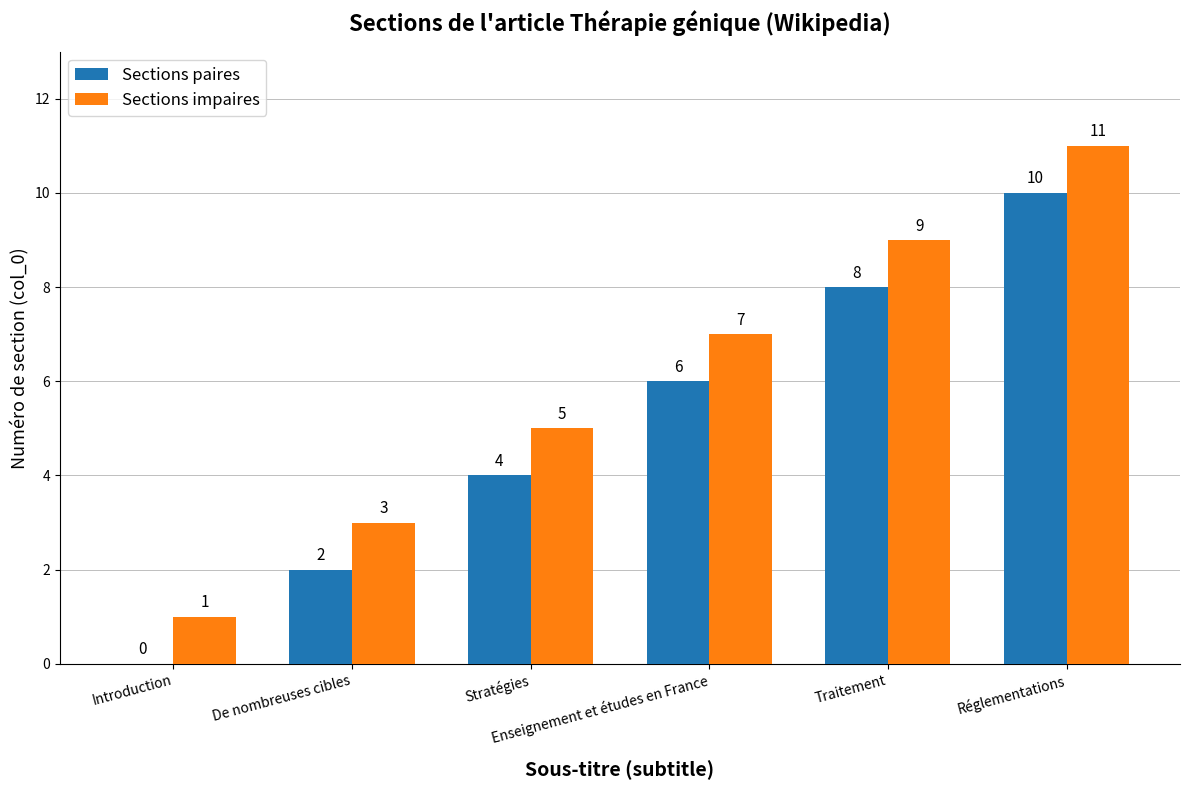

How many Sections impaires values are between 3 and 9?

4